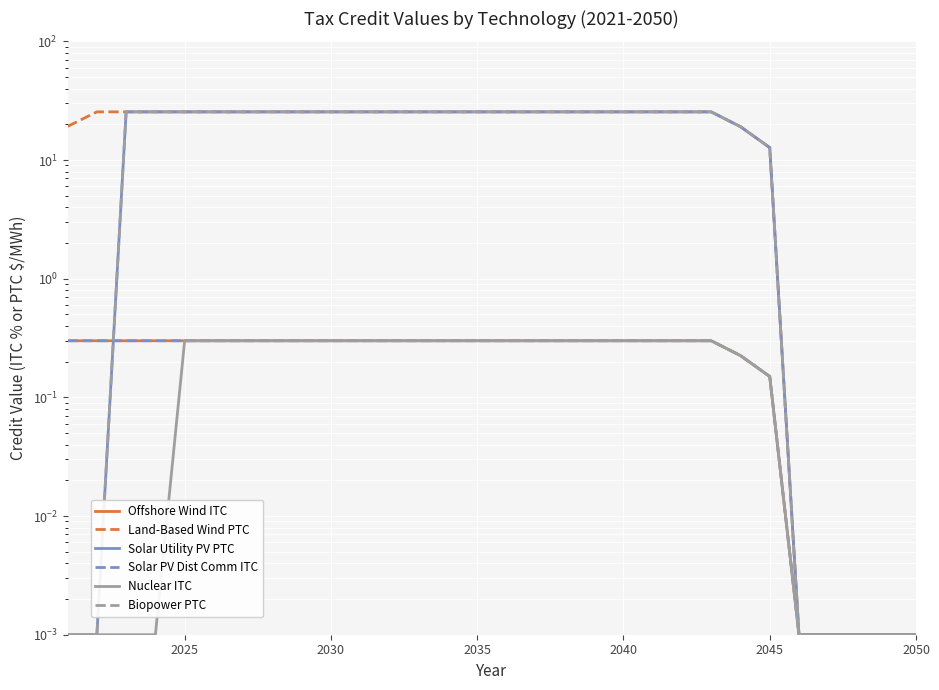

True or false: Offshore Wind ITC has more than 1 points higher than both neighbors.

False